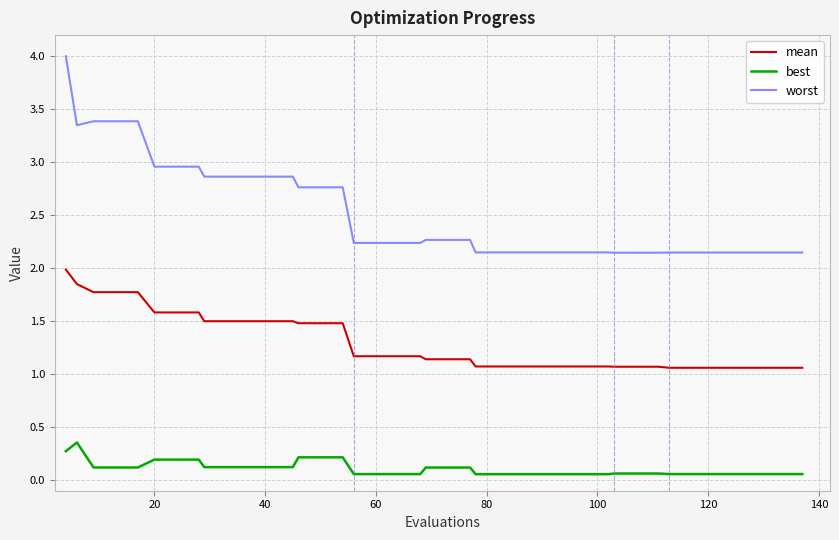

Count the number of data series in this chart.

3